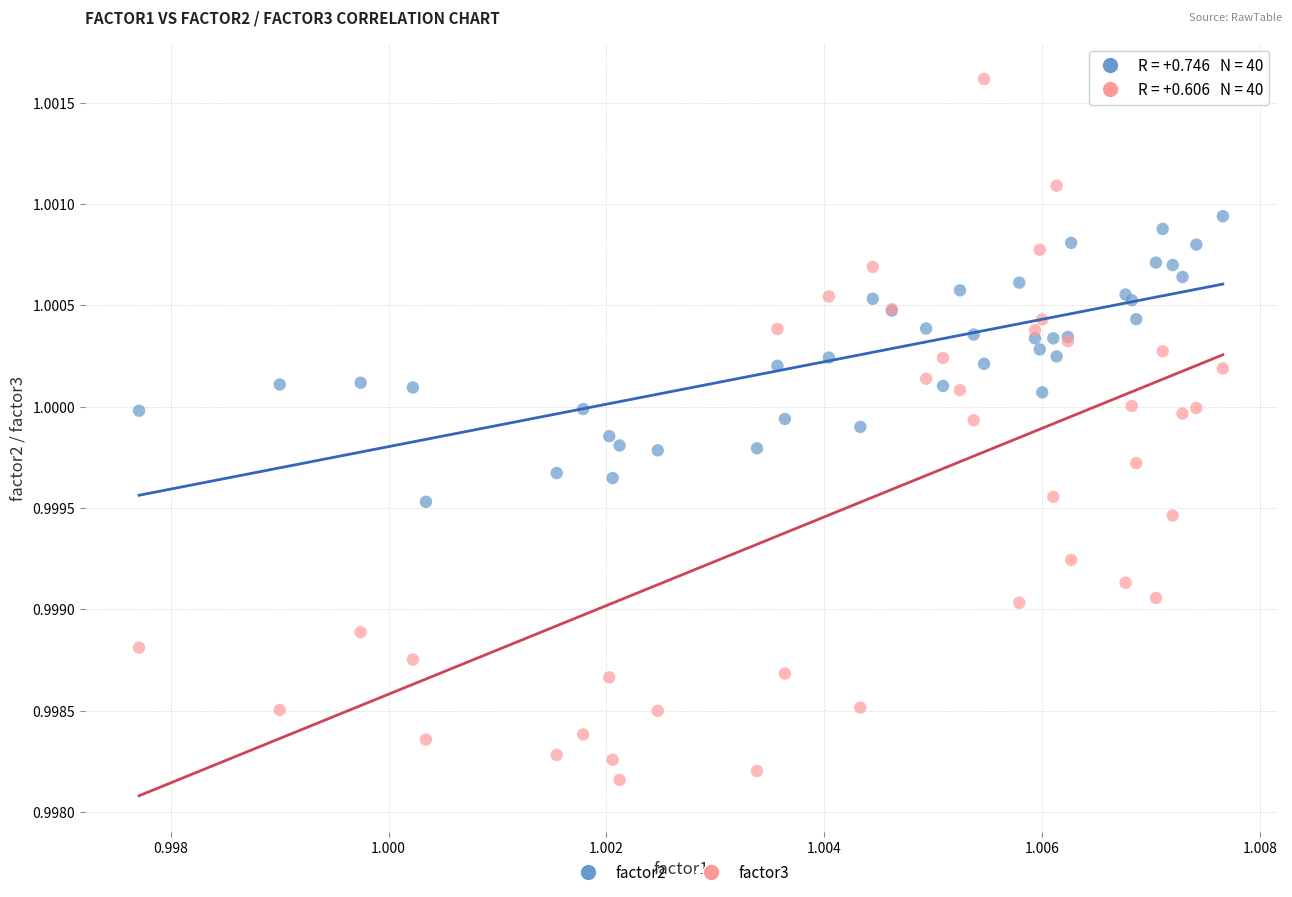

Which series reaches the minimum Y coordinate?

factor3